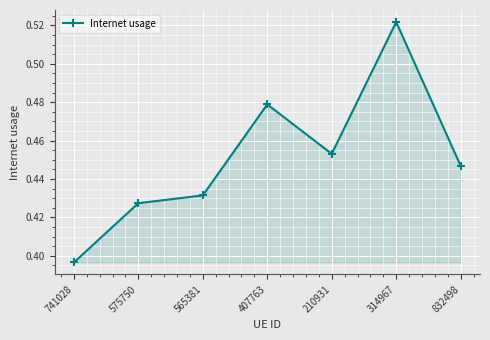

What position from the left is 565381?

3